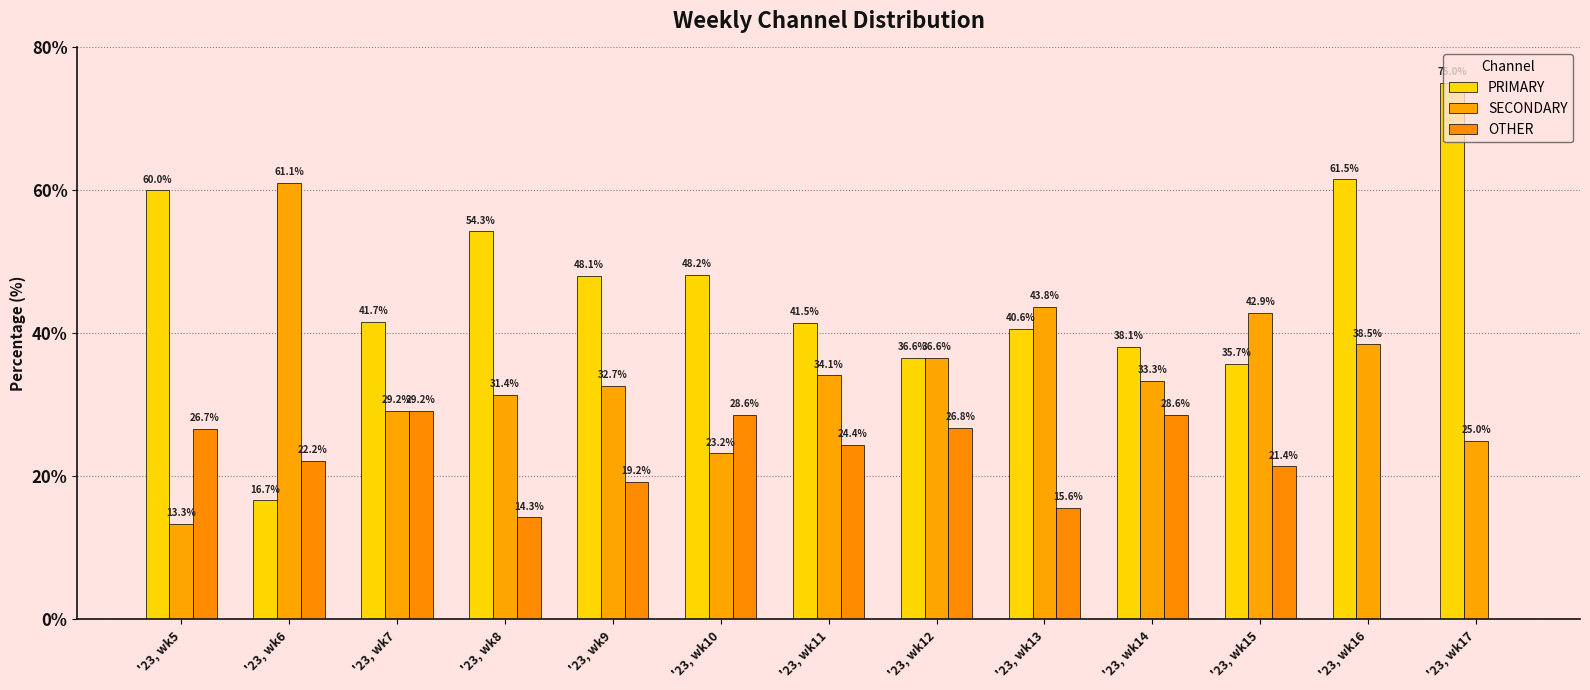

The SECONDARY series shows 61.1 at '23, wk6. True or false?

True